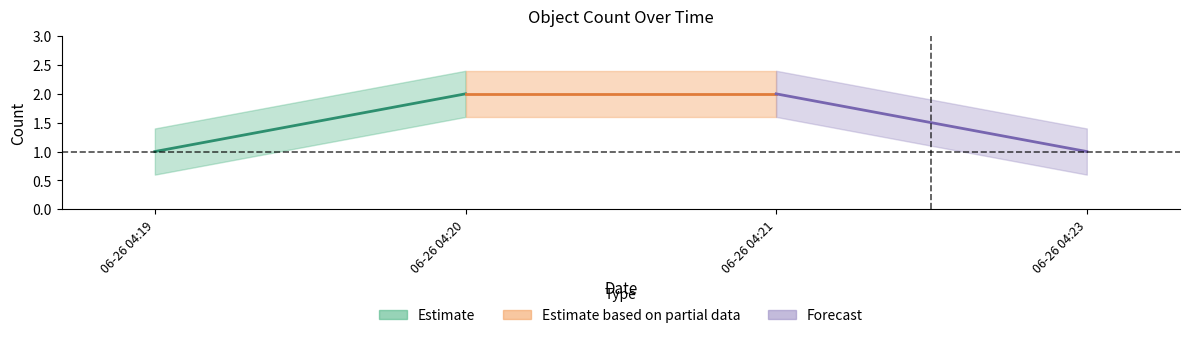

True or false: the data shows 2 at 2019-06-26 04:19:00.

False